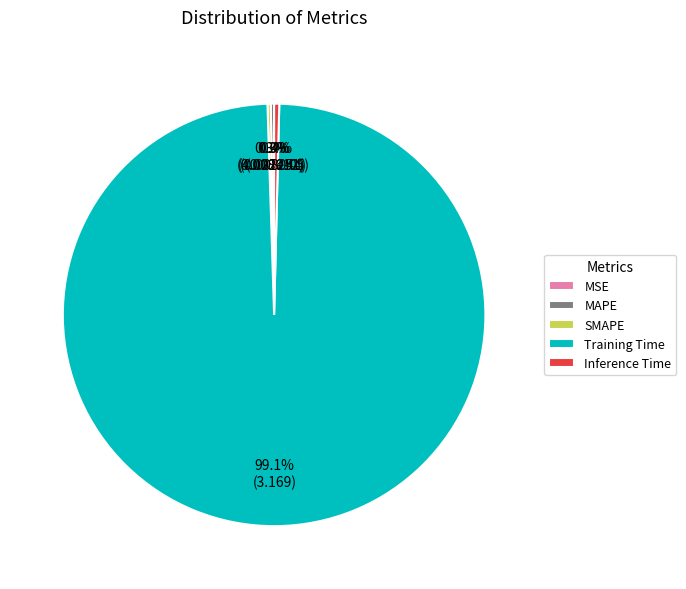

Which slice is the largest?

Training Time